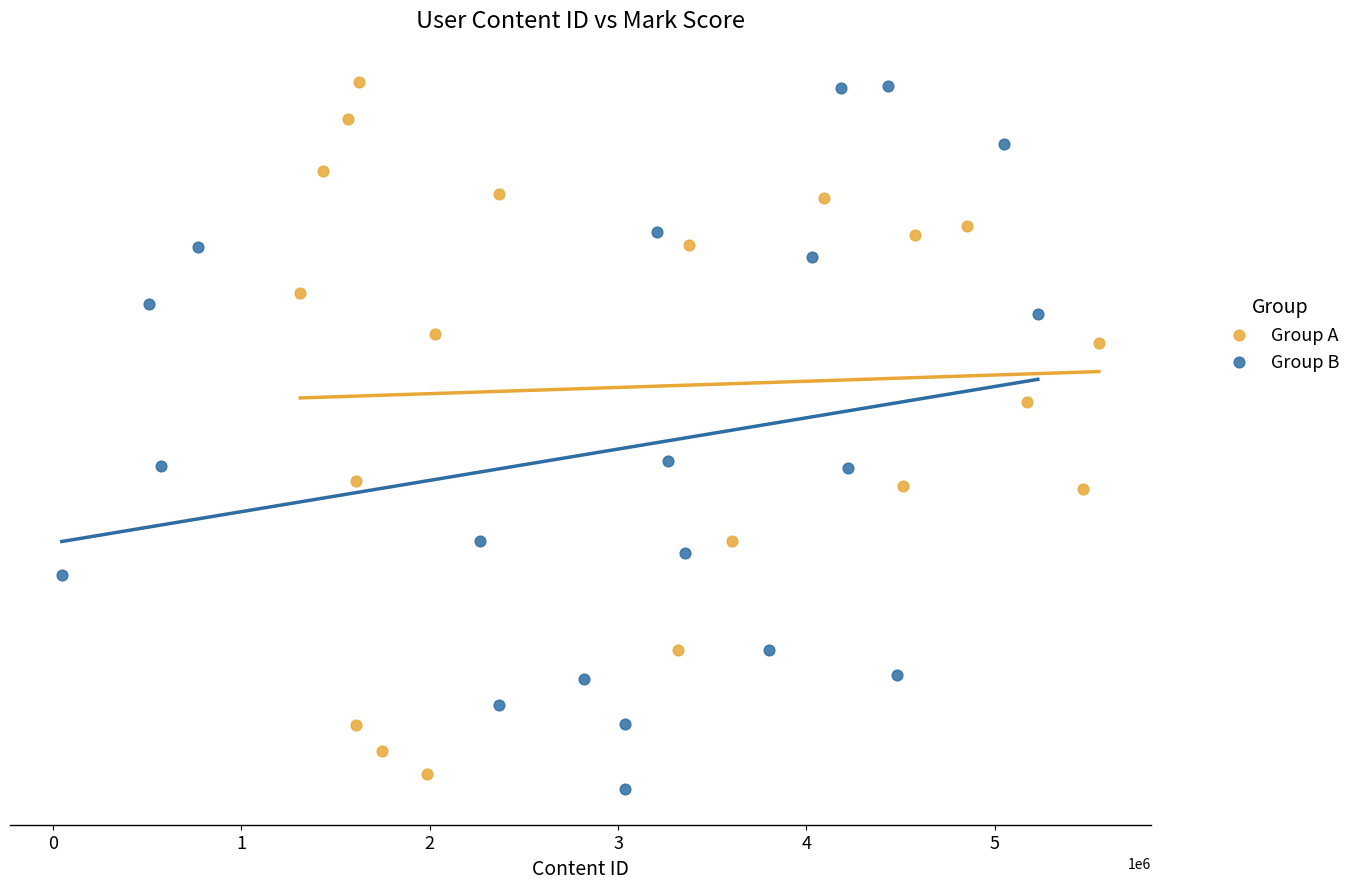

What are all the series names shown in the legend?

Group A, Group B